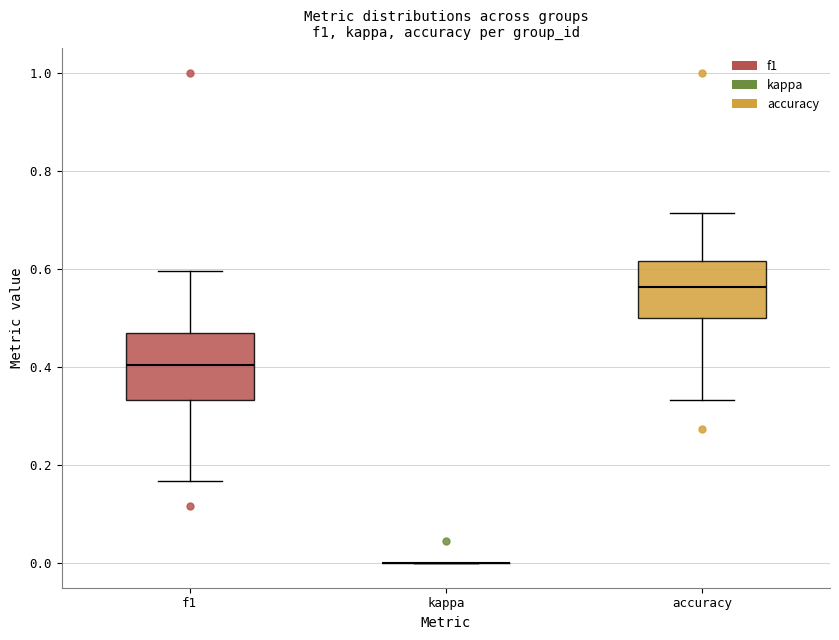

Reading left to right, read every box against the y-axis: the position of its median line, the range the box covers, and the ends of its whiskers. The values are not printed on the chart, so give them approximately, as read against the axis.

f1: median 0.40, box 0.34 to 0.46, whiskers 0.16 to 0.60
kappa: box collapsed to a line at 0.00, whiskers 0.00 to 0.00
accuracy: median 0.56, box 0.50 to 0.62, whiskers 0.34 to 0.72